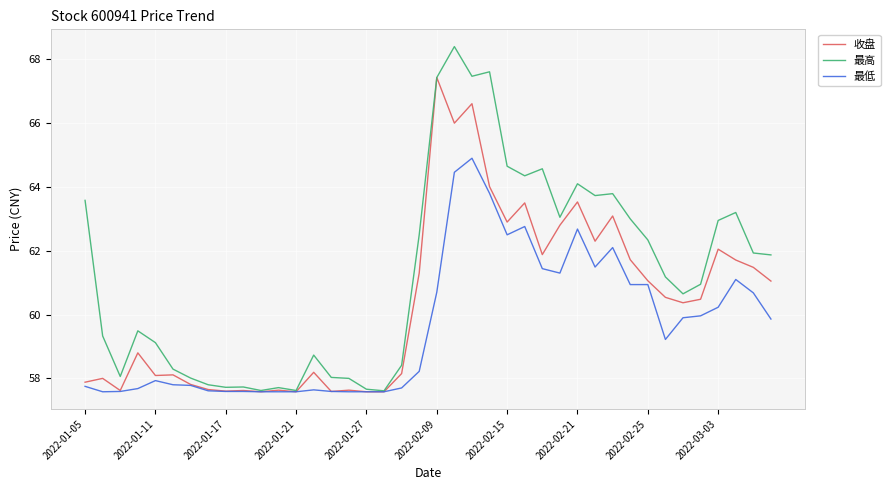

List the series in order of their peak value, lowest first.

最低, 收盘, 最高